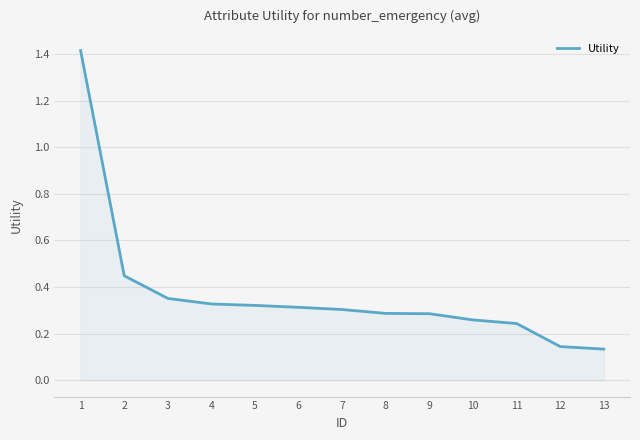

What is the greatest value displayed?

1.4